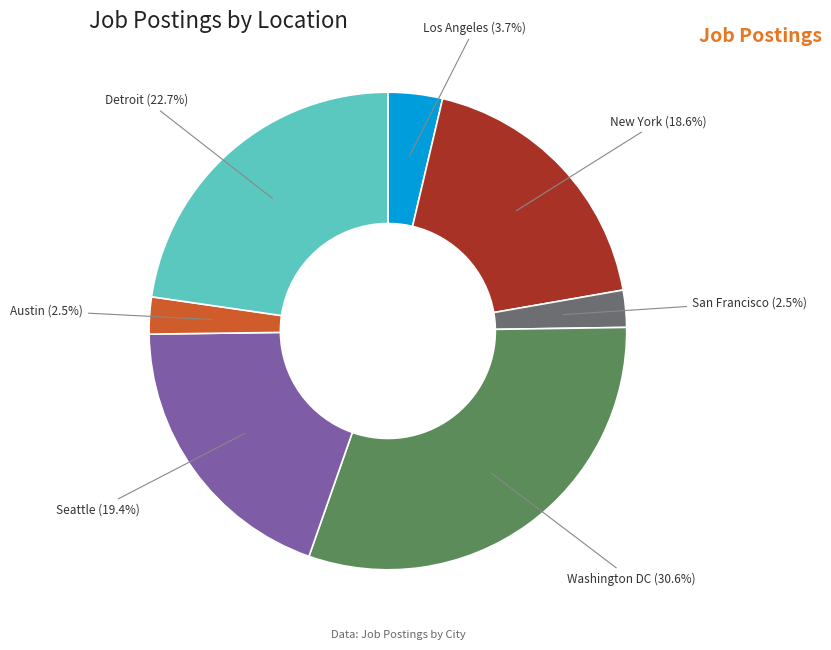

Combined, what portion of the pie is Austin and Seattle?

21.9%